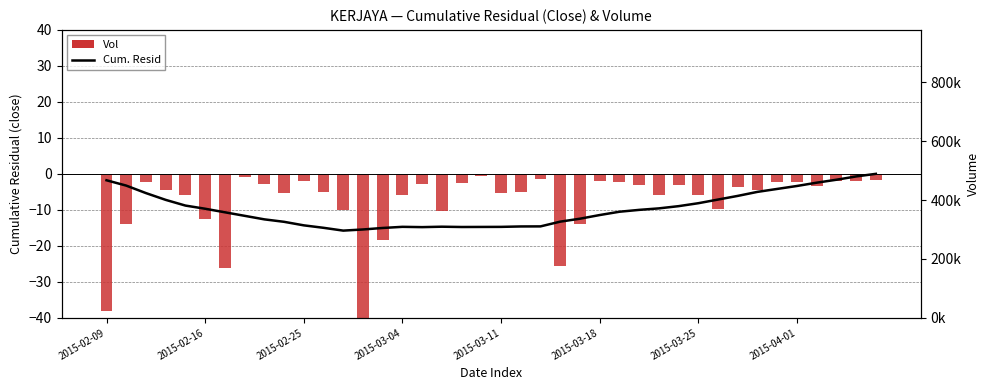

Are the bars grouped side by side (vs. stacked)?

Yes